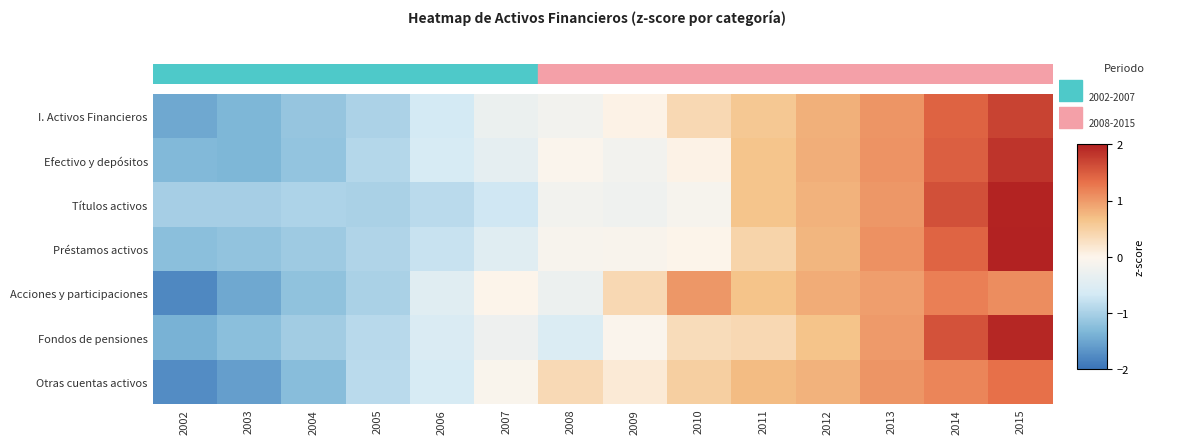

The value of I. Activos Financieros at 2006 is -1.1. True or false?

False